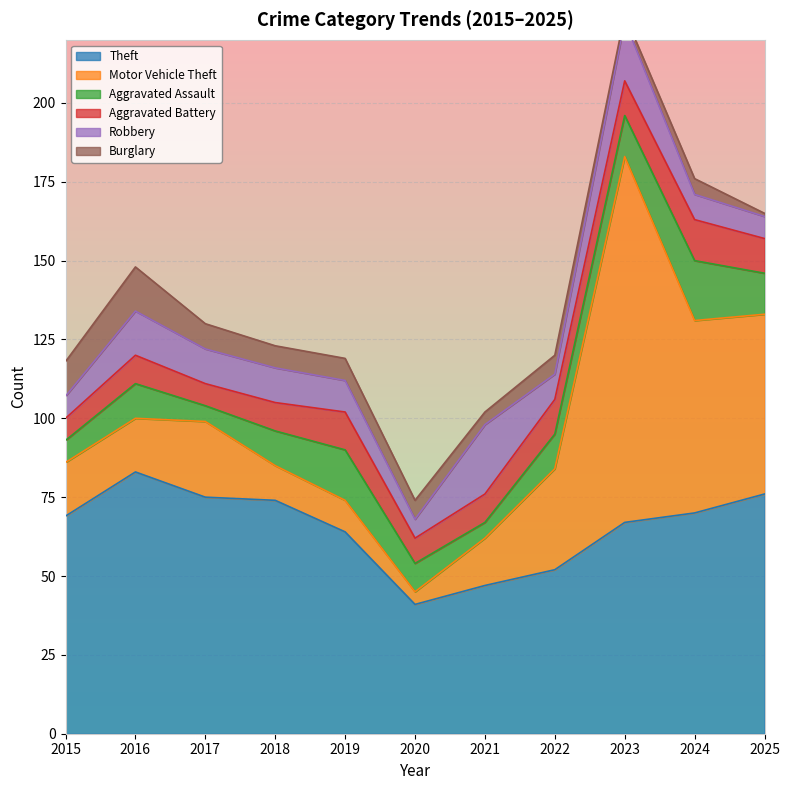

The value of Theft at 2023 is 27. True or false?

False